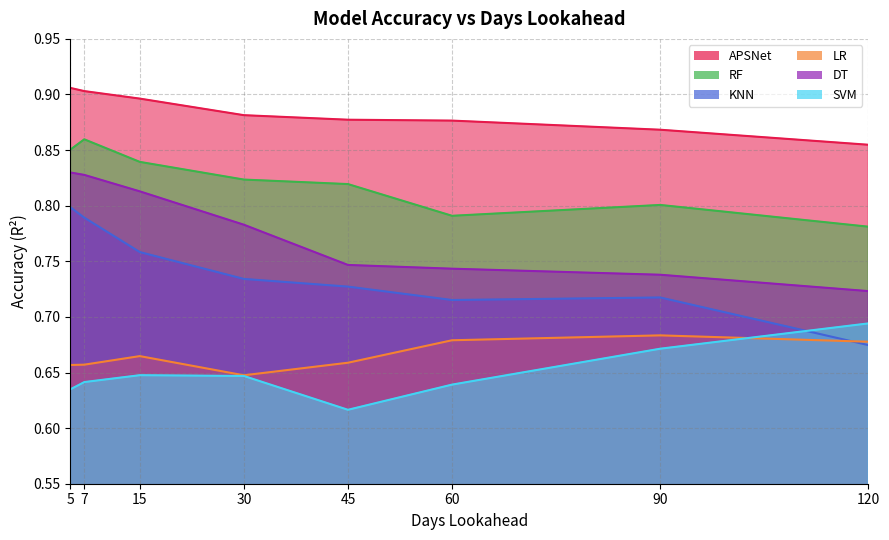

At which category does KNN reach its first local valley?

60